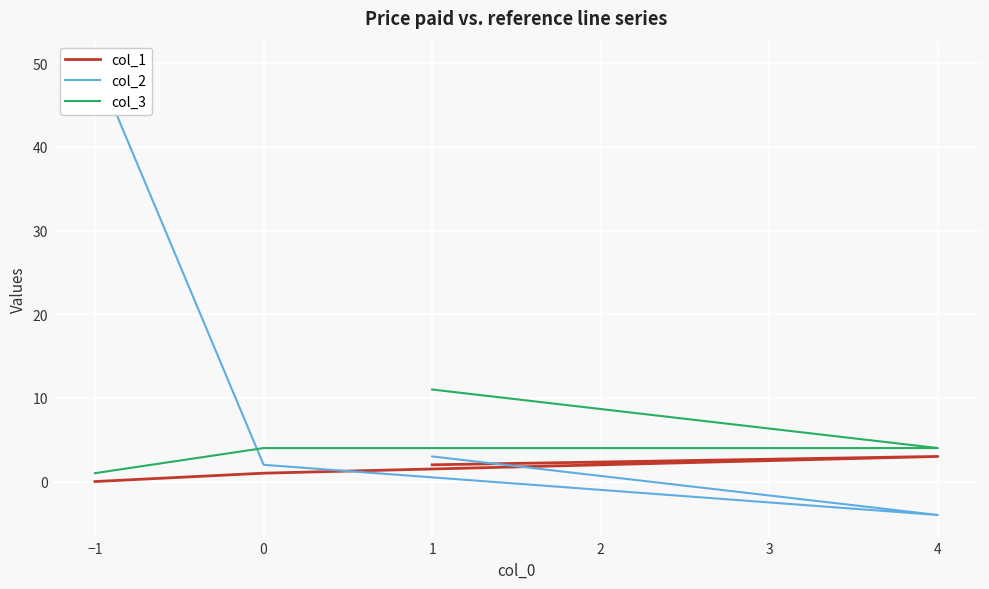

What are all the series names shown in the legend?

col_1, col_2, col_3